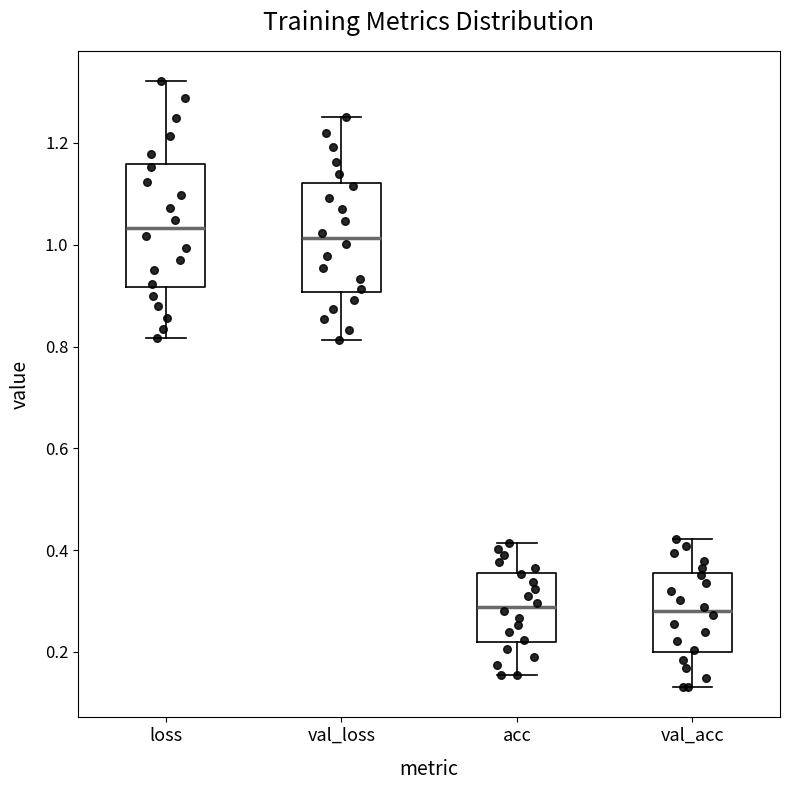

Reading left to right, read every box against the y-axis: the position of its median line, the range the box covers, and the ends of its whiskers. The values are not printed on the chart, so give them approximately, as read against the axis.

loss: median 1.04, box 0.92 to 1.16, whiskers 0.82 to 1.32
val_loss: median 1.02, box 0.90 to 1.12, whiskers 0.82 to 1.26
acc: median 0.28, box 0.22 to 0.36, whiskers 0.16 to 0.42
val_acc: median 0.28, box 0.20 to 0.36, whiskers 0.14 to 0.42